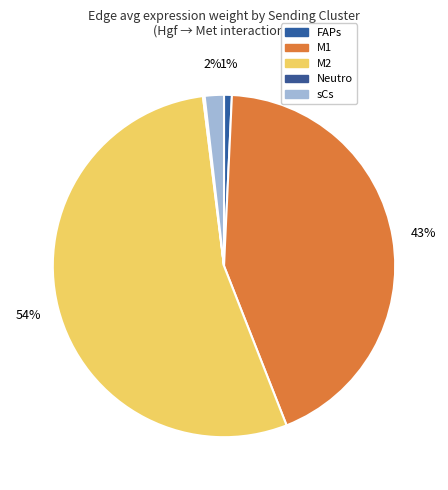

Which category has the smallest portion of the pie?

Neutro